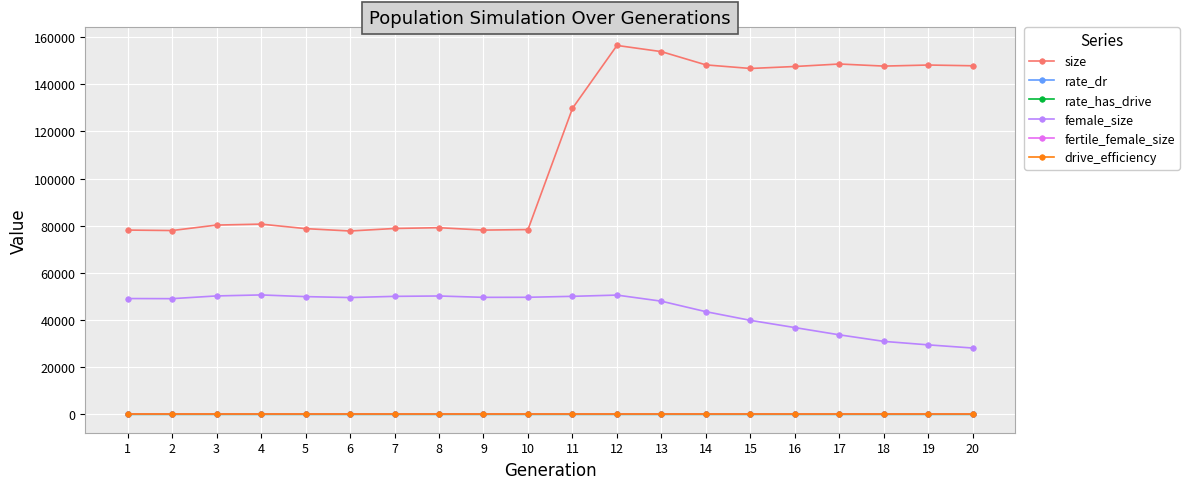

True or false: rate_has_drive and size cross at least once.

False